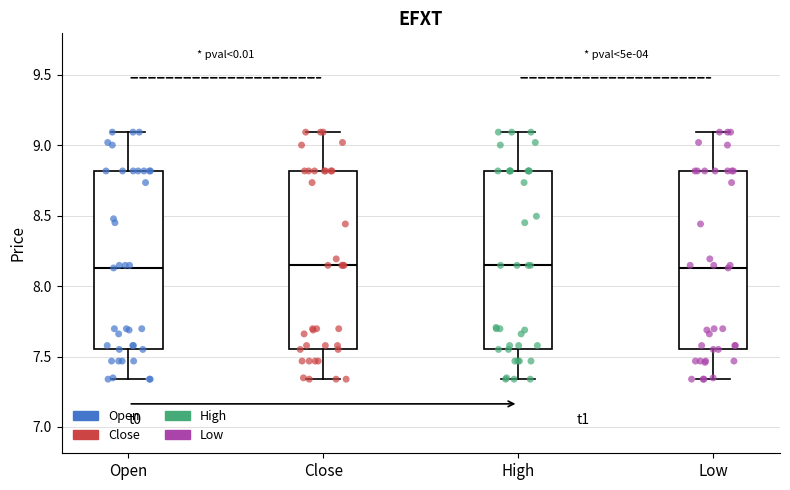

Reading left to right, read every box against the y-axis: the position of its median line, the range the box covers, and the ends of its whiskers. The values are not printed on the chart, so give them approximately, as read against the axis.

Open: median 8.15, box 7.55 to 8.80, whiskers 7.35 to 9.10
Close: median 8.15, box 7.55 to 8.80, whiskers 7.35 to 9.10
High: median 8.15, box 7.55 to 8.80, whiskers 7.35 to 9.10
Low: median 8.15, box 7.55 to 8.80, whiskers 7.35 to 9.10